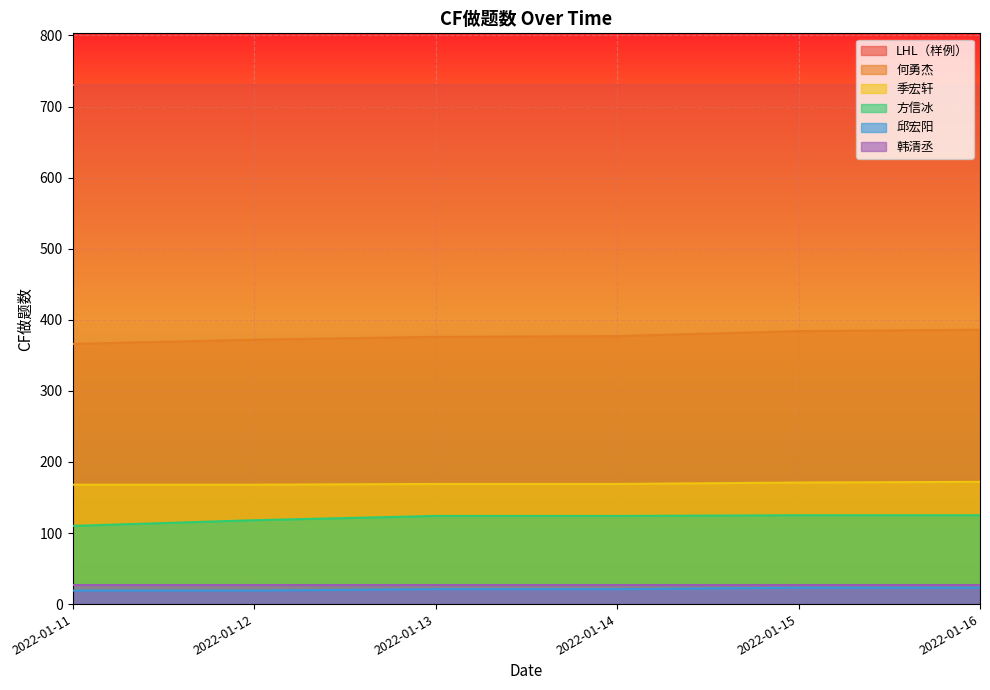

Rank the categories by 何勇杰 value from highest to lowest.

2022-01-16, 2022-01-15, 2022-01-14, 2022-01-13, 2022-01-12, 2022-01-11